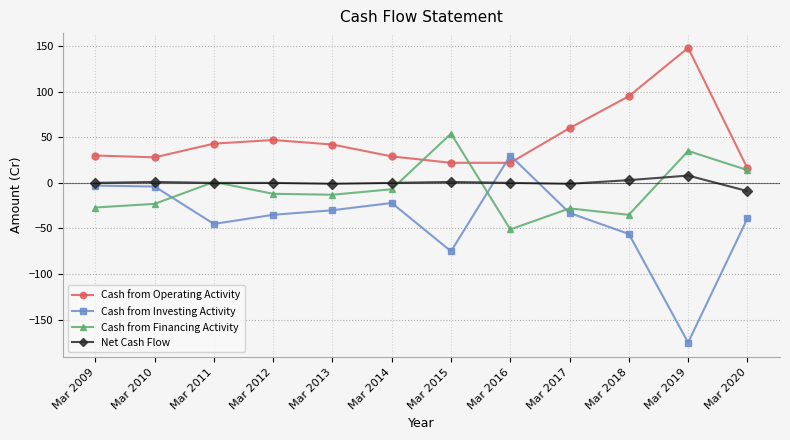

Does the chart have visible grid lines?

Yes